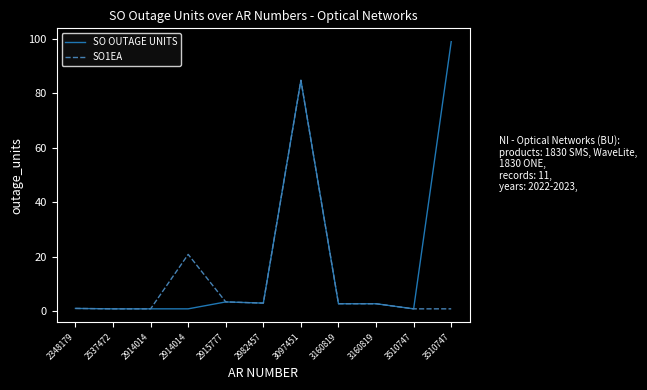

Where is the first local maximum for SO OUTAGE UNITS?

2915777